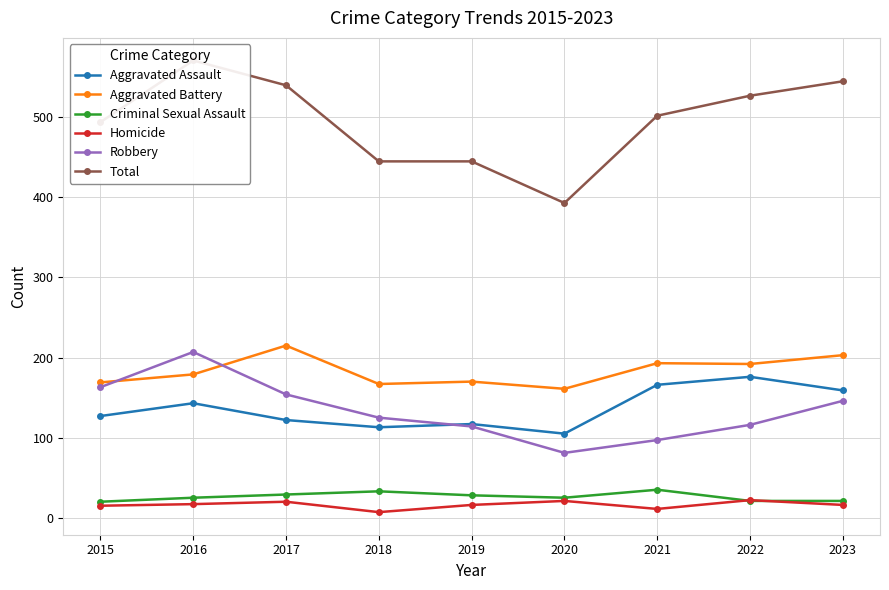

What is the smallest value displayed?

7